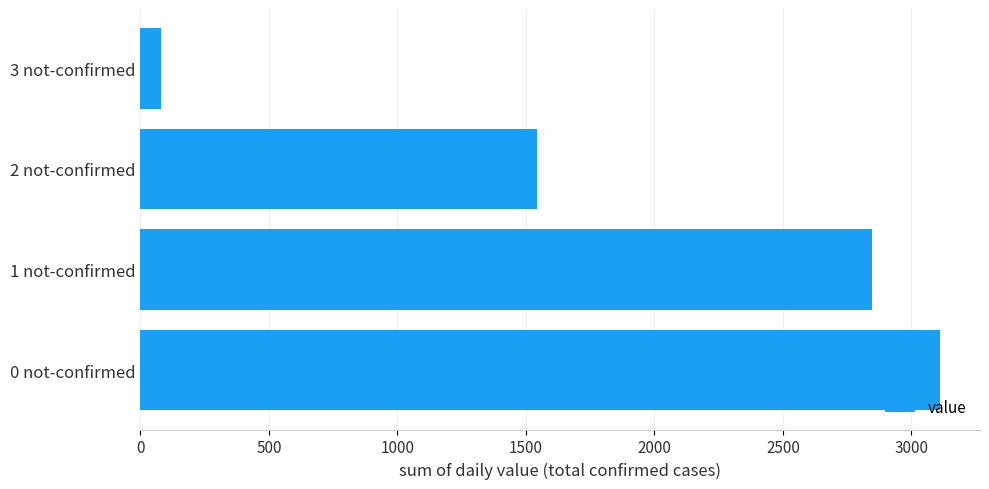

Reading top to bottom, extract all data points from this chart.

81	1543	2847	3111